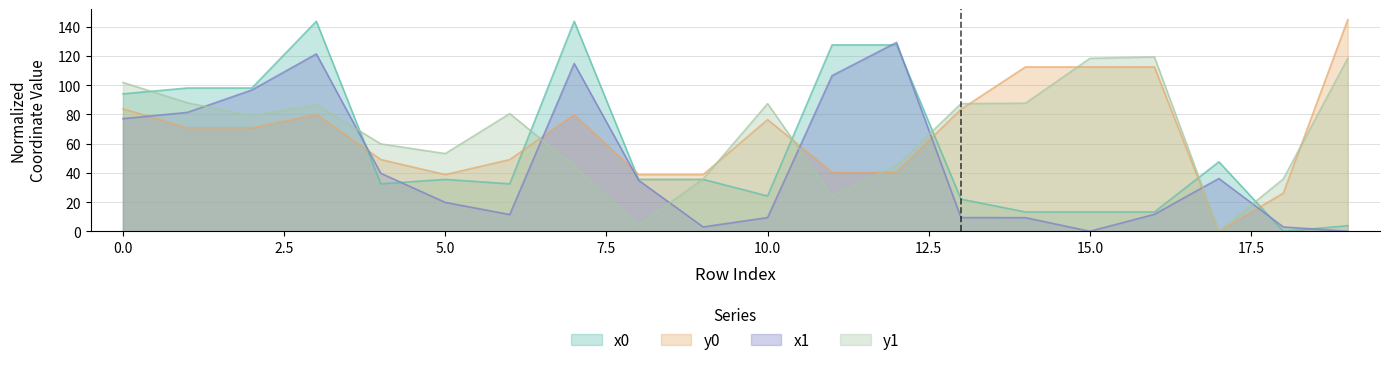

What is the difference between the y0 values at 5.0 and 15.0?

73.6